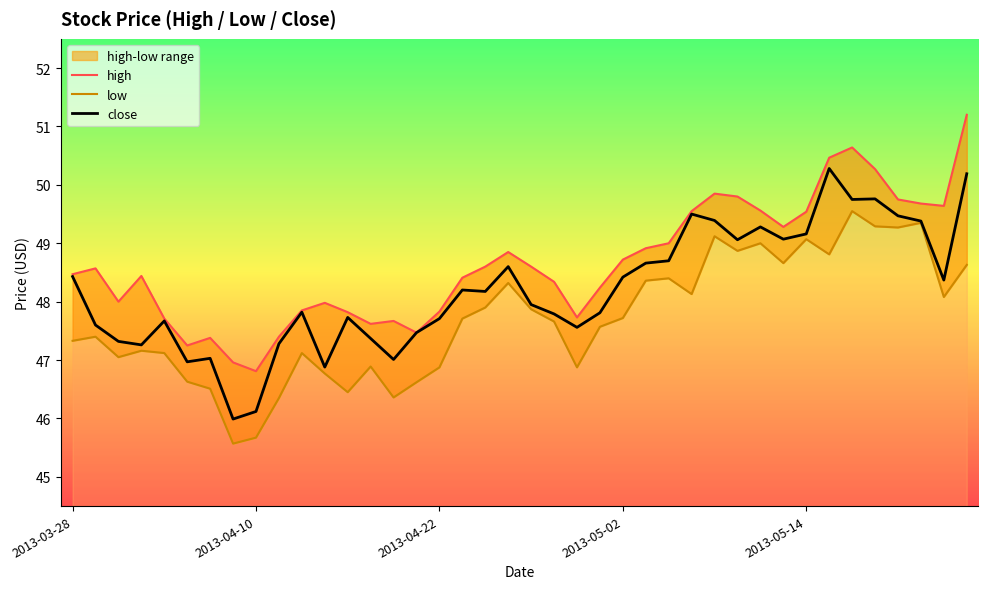

Is this an area chart (filled region under the line)?

No